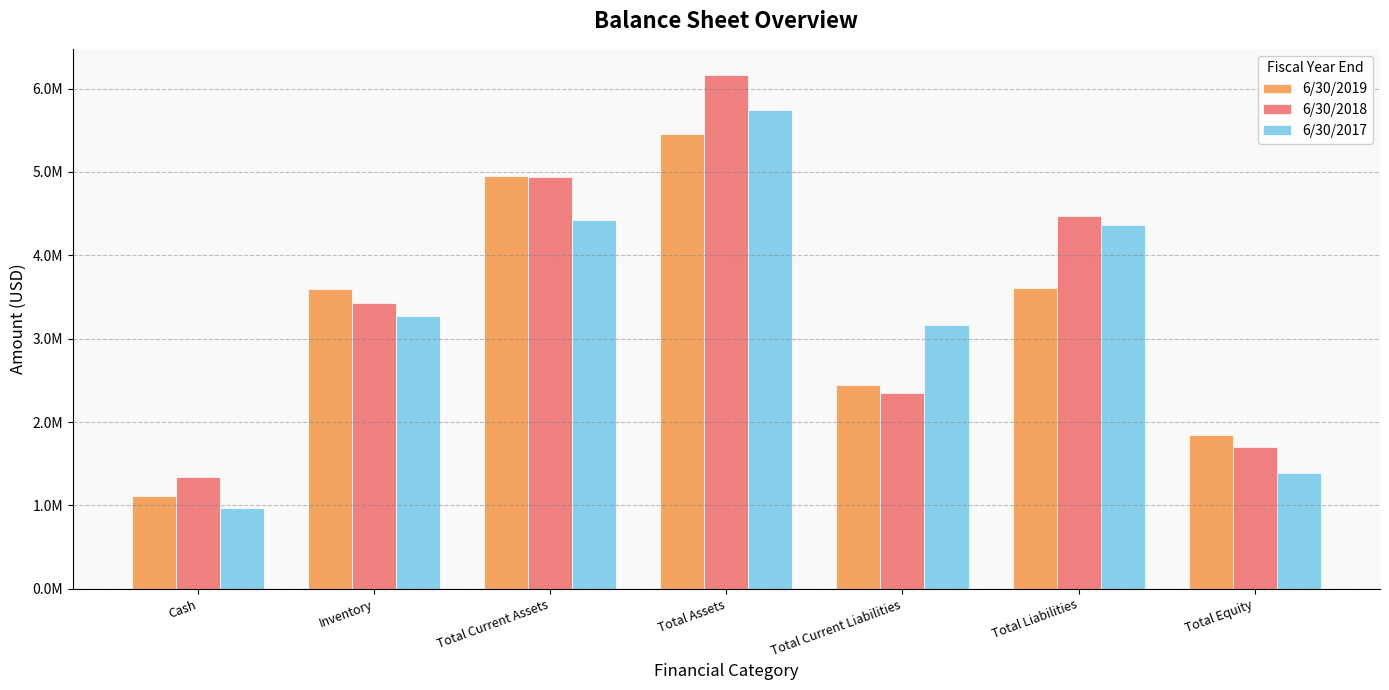

What is the greatest value displayed?

6167558